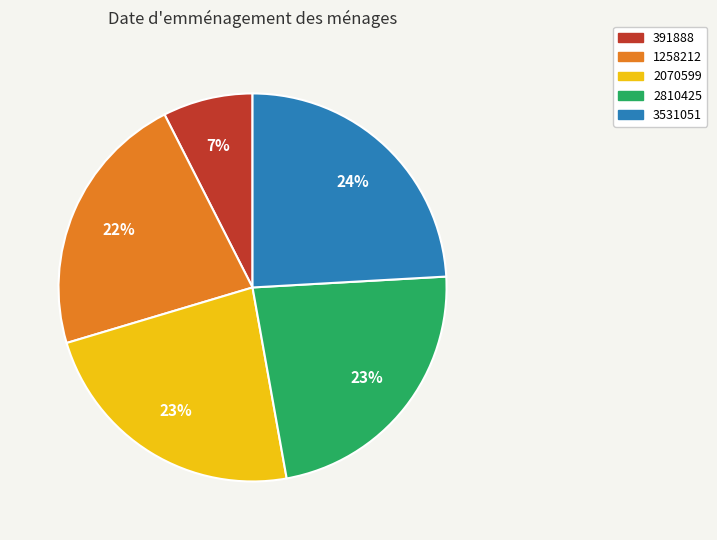

Between 2810425 and 1258212, which is larger?

2810425